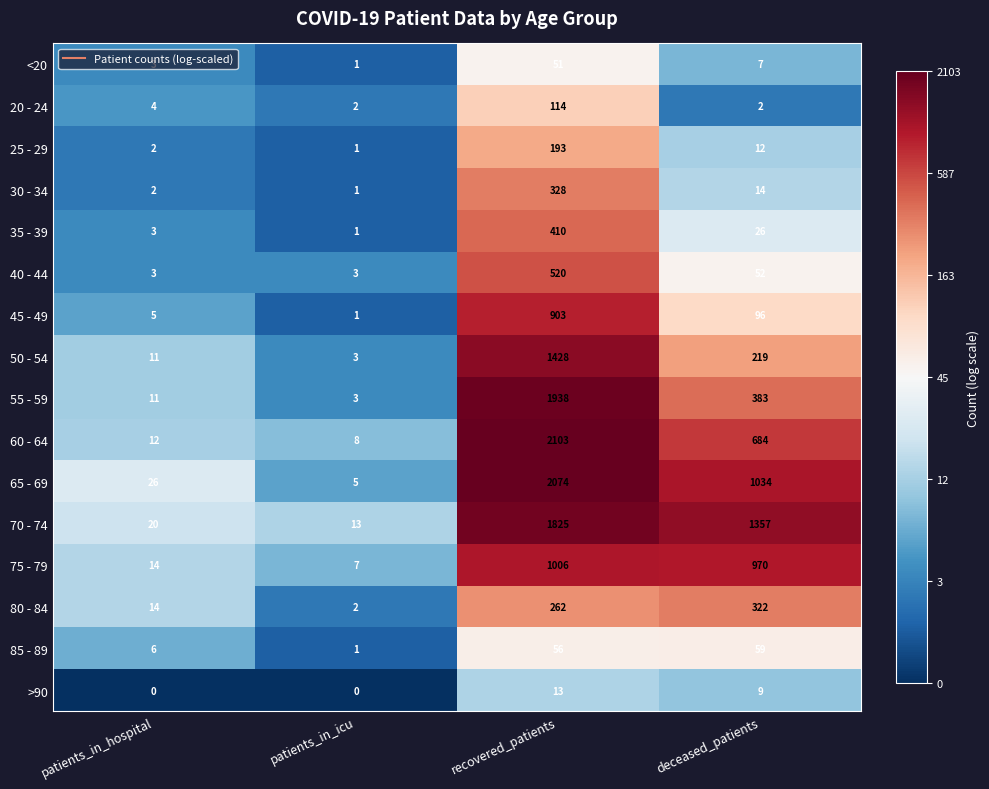

What is the approximate value of >90 at recovered_patients?

13